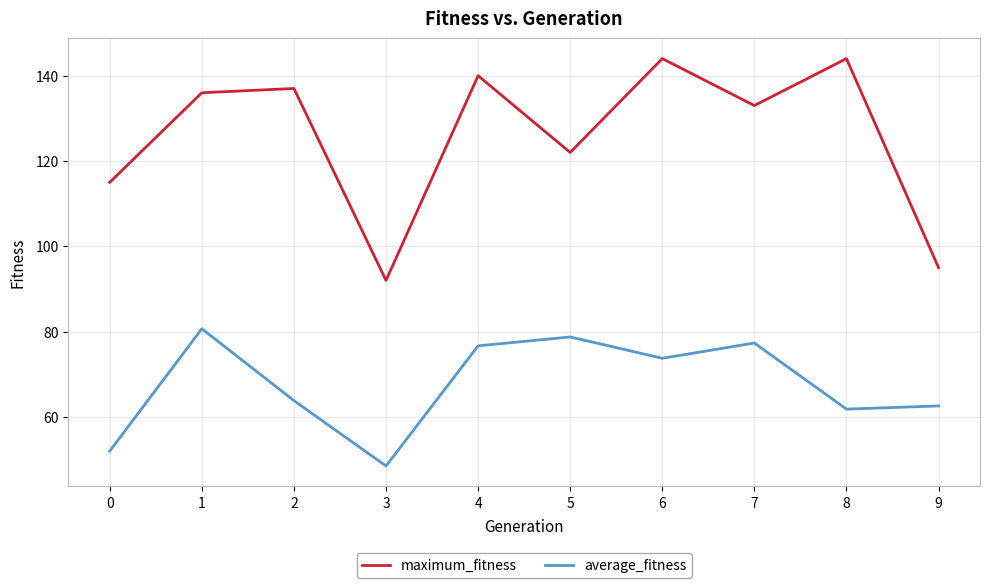

True or false: maximum_fitness and average_fitness intersect in this chart.

False